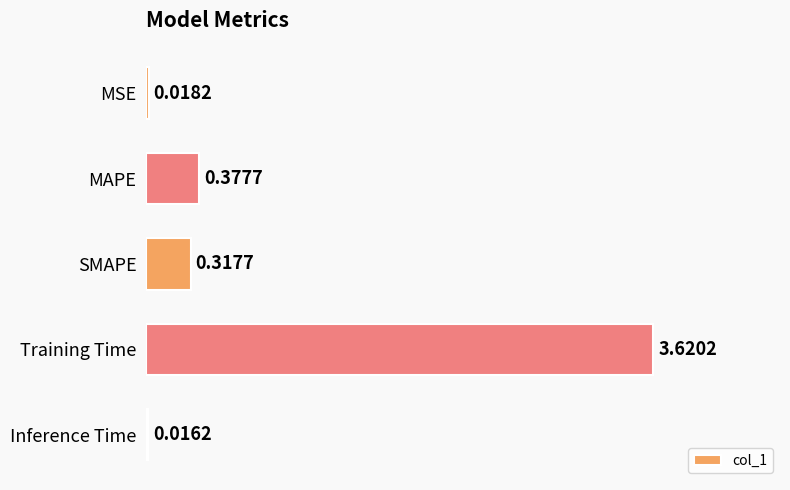

At which label is the value closest to 1?

MAPE